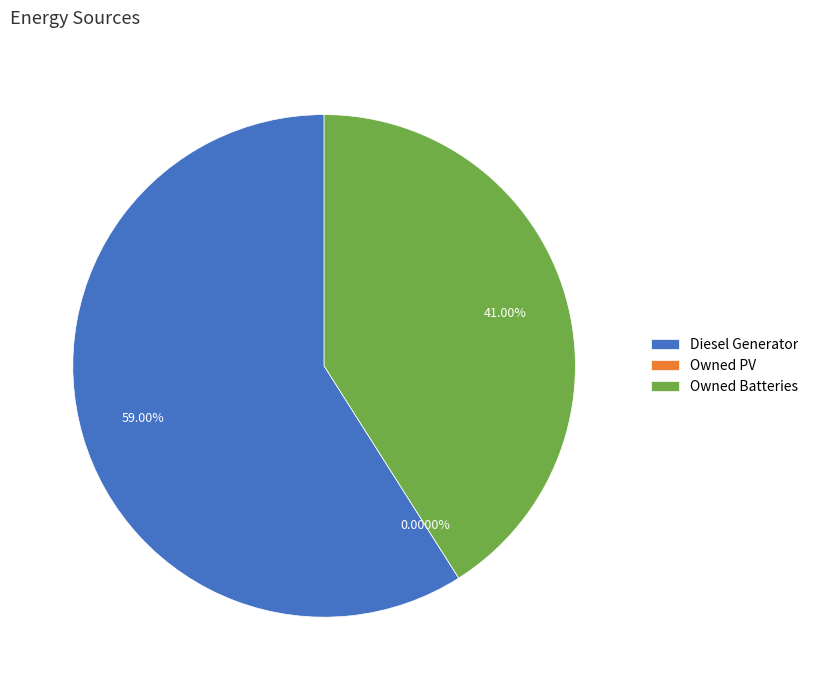

Rank the categories by value from lowest to highest.

Owned PV, Owned Batteries, Diesel Generator